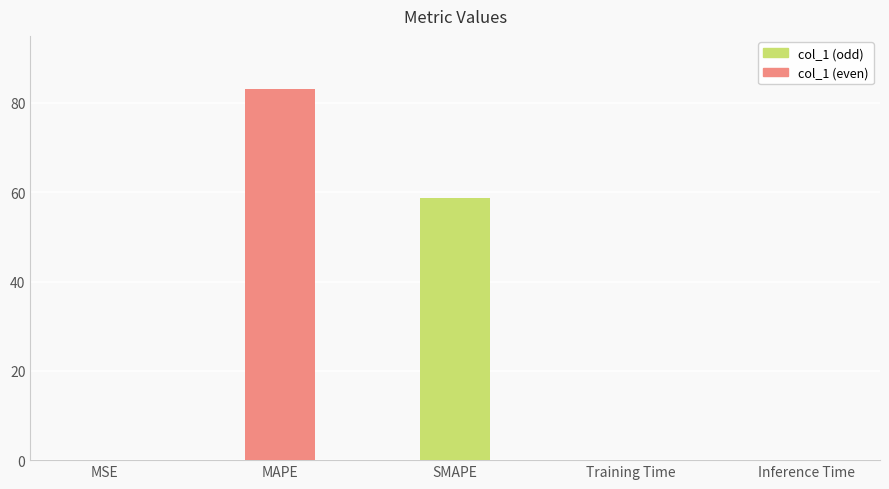

Which label corresponds to the largest value in the chart?

MAPE